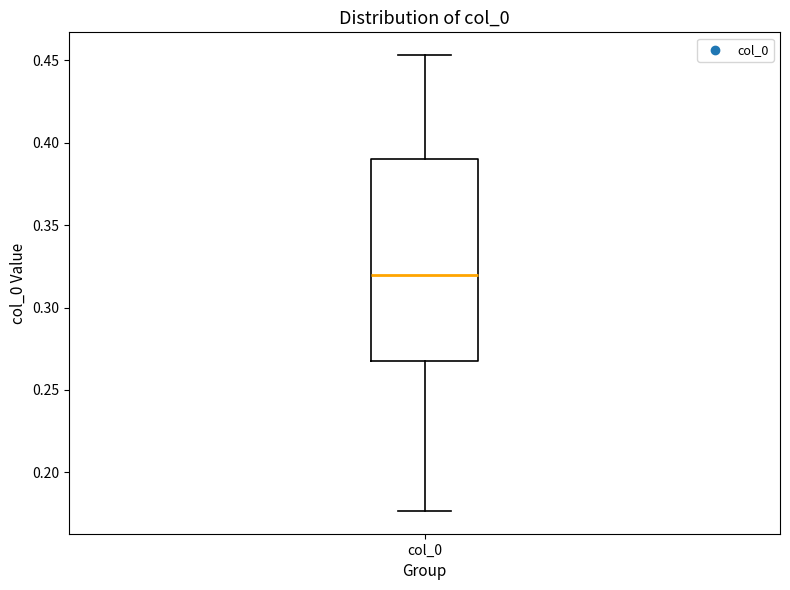

Transcribe this box plot: give where the median line is, the range the box spans, and where the two whiskers end, as read against the y-axis. The values are not printed on the chart, so give them approximately, as read against the axis.

median 0.320, box 0.265 to 0.390, whiskers 0.175 to 0.455